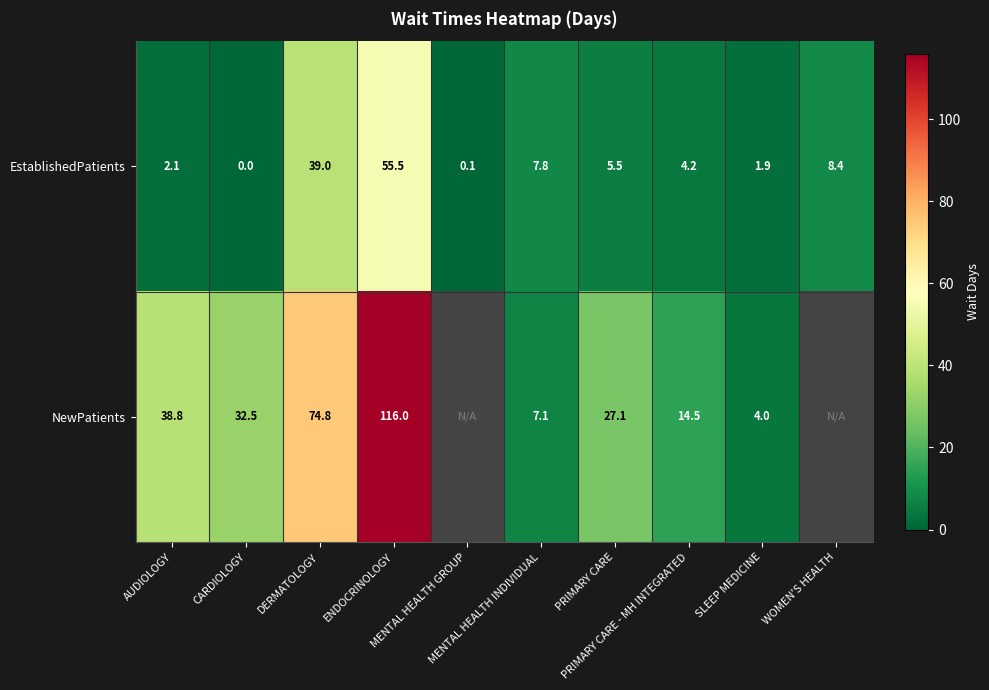

What is the total value across all series at MENTAL HEALTH INDIVIDUAL?

14.9